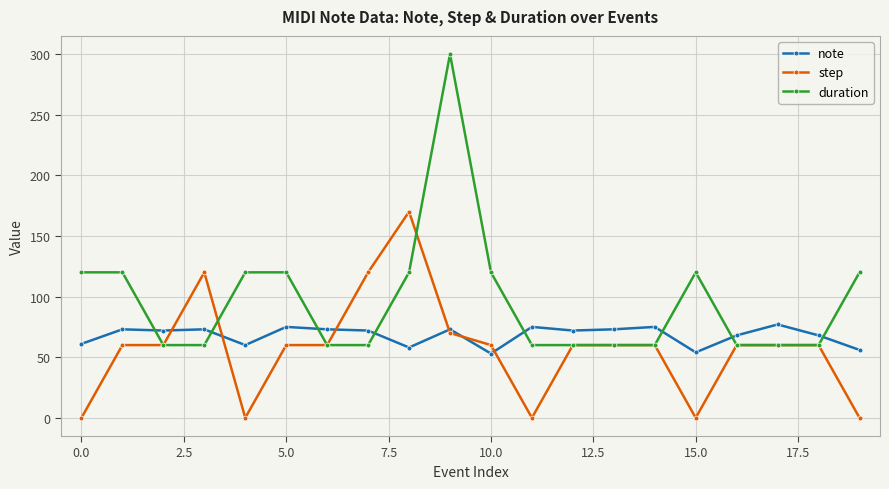

What is the value of the step point at the 17th from the left?

60